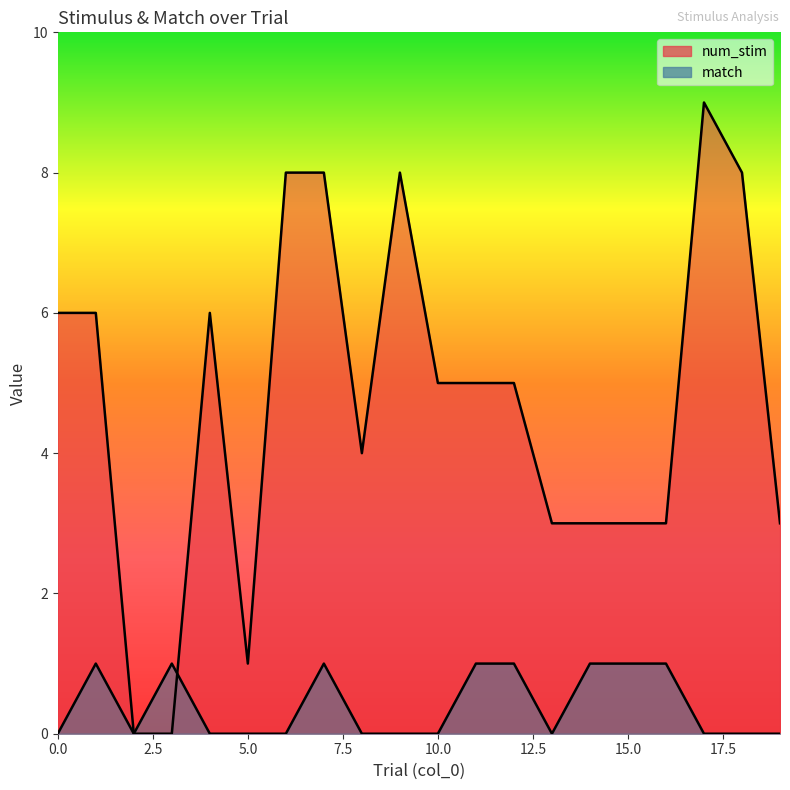

Reading right to left, extract all data points from this chart.

num_stim: 3	8	9	3	3	3	3	5	5	5	8	4	8	8	1	6	0	0	6	6
match: 0	0	0	1	1	1	0	1	1	0	0	0	1	0	0	0	1	0	1	0